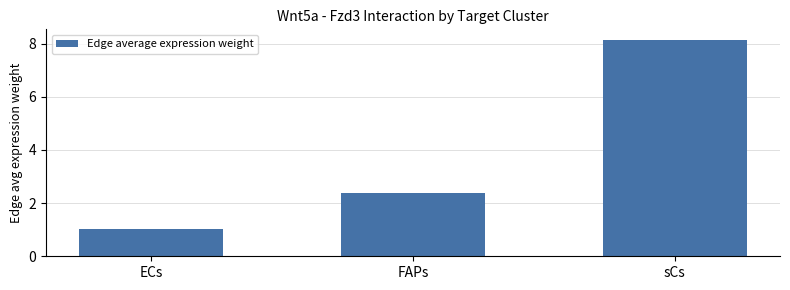

Which category has the highest value across all series?

sCs